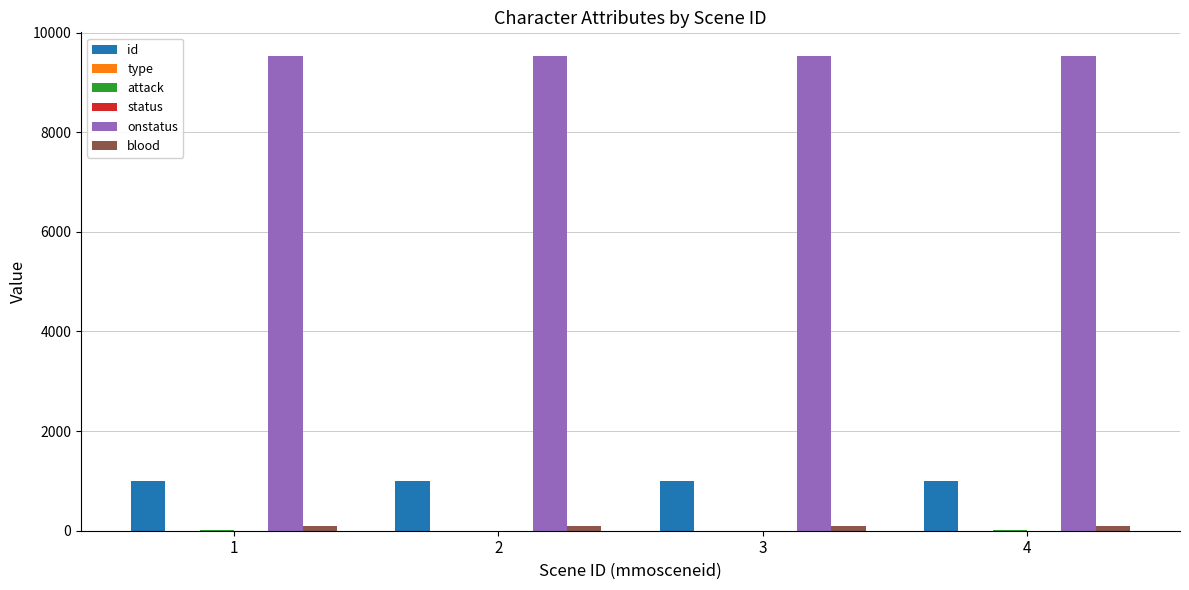

What is the maximum value shown in the chart?

9527